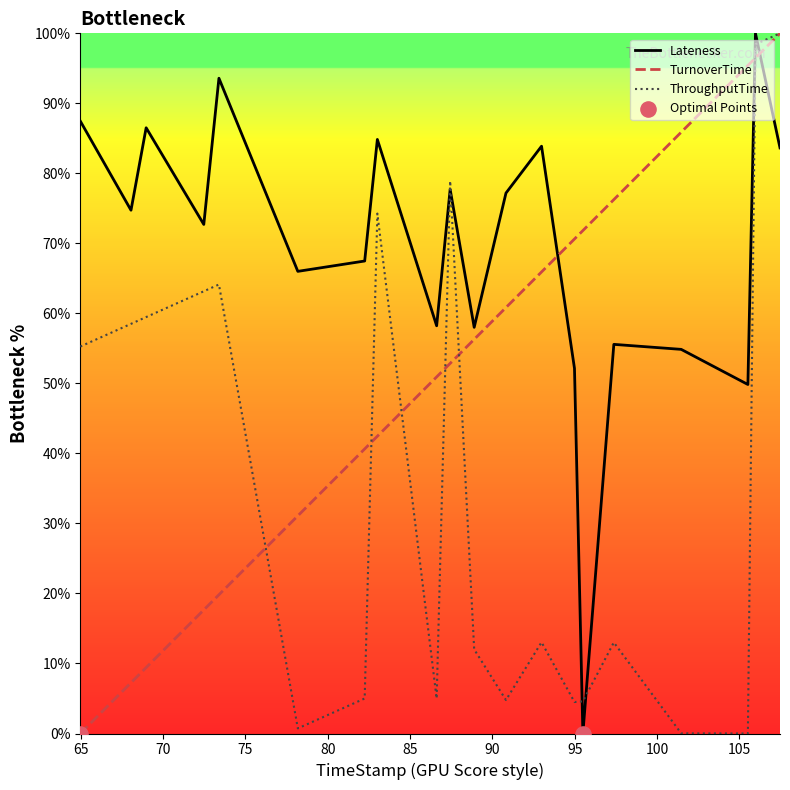

At how many categories does at least one series exceed 28?

20